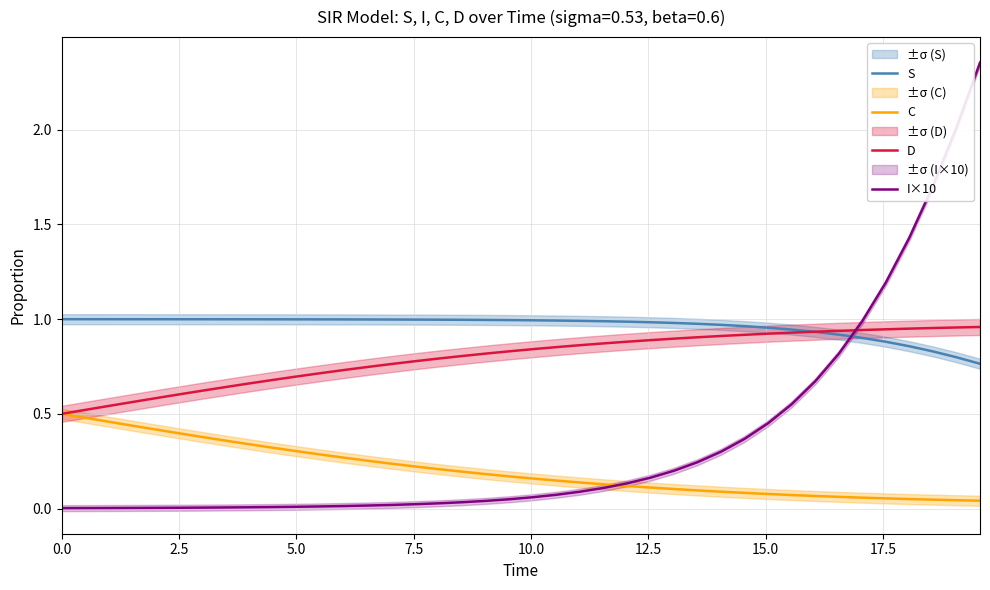

True or false: I×10 and S intersect in this chart.

True